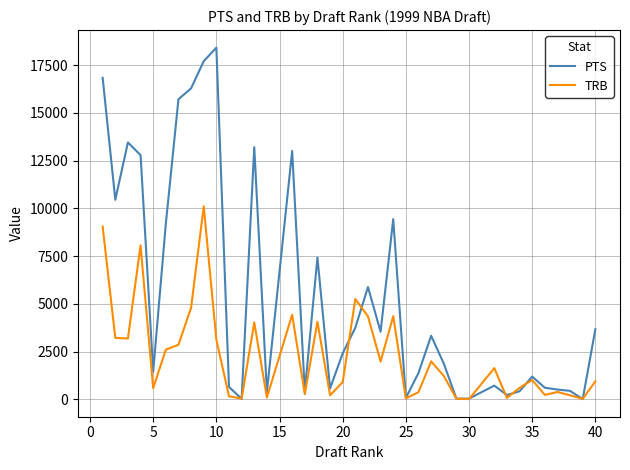

Which series has the largest total across all categories?

PTS